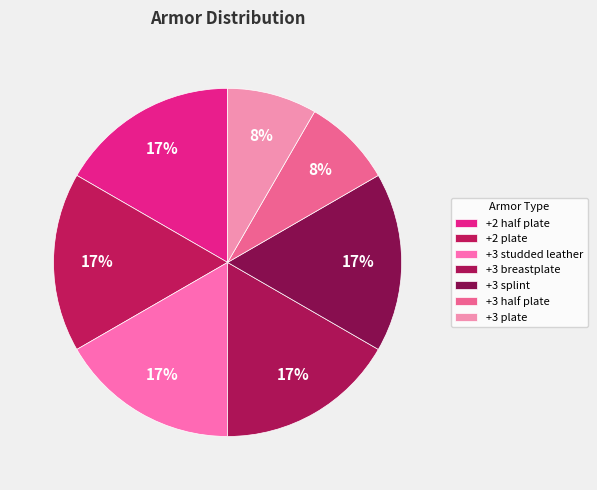

Which slice is the largest?

+2 half plate